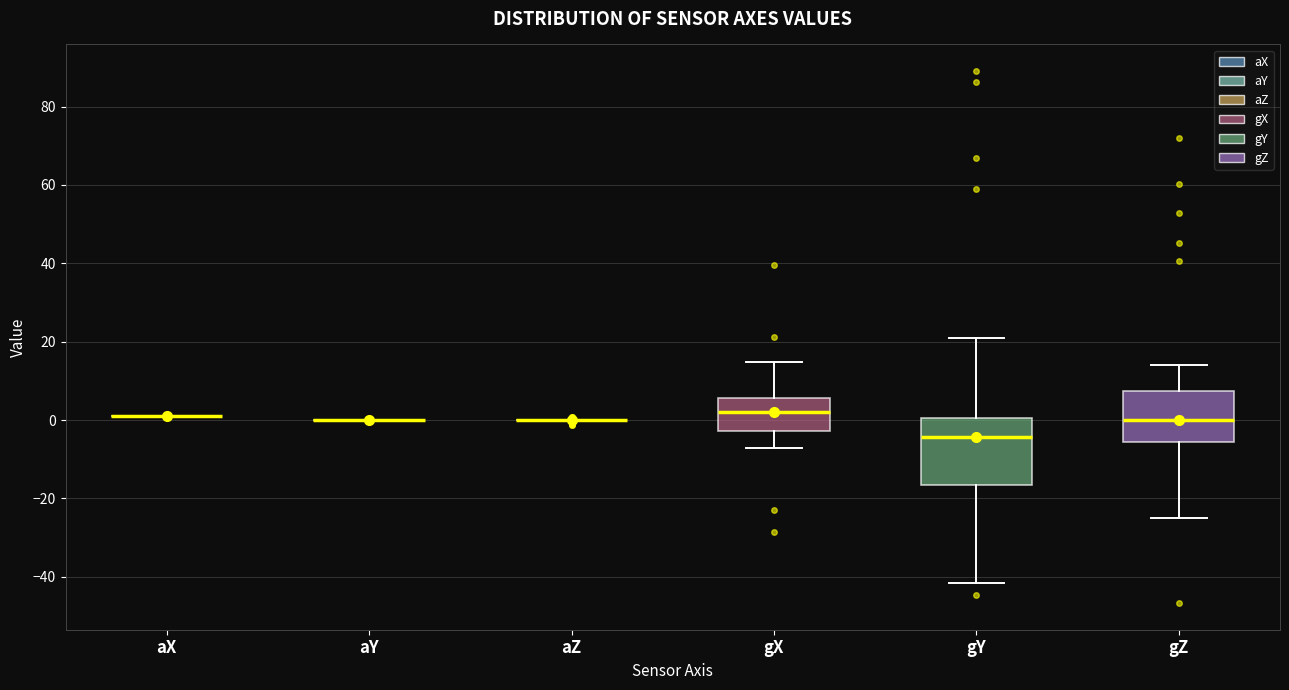

Reading left to right, read every box against the y-axis: the position of its median line, the range the box covers, and the ends of its whiskers. The values are not printed on the chart, so give them approximately, as read against the axis.

aX: box collapsed to a line at 0, whiskers 0 to 2
aY: box collapsed to a line at 0, whiskers 0 to 0
aZ: box collapsed to a line at 0, whiskers 0 to 0
gX: median 2, box -2 to 6, whiskers -8 to 14
gY: median -4, box -16 to 0, whiskers -42 to 20
gZ: median 0, box -6 to 8, whiskers -24 to 14